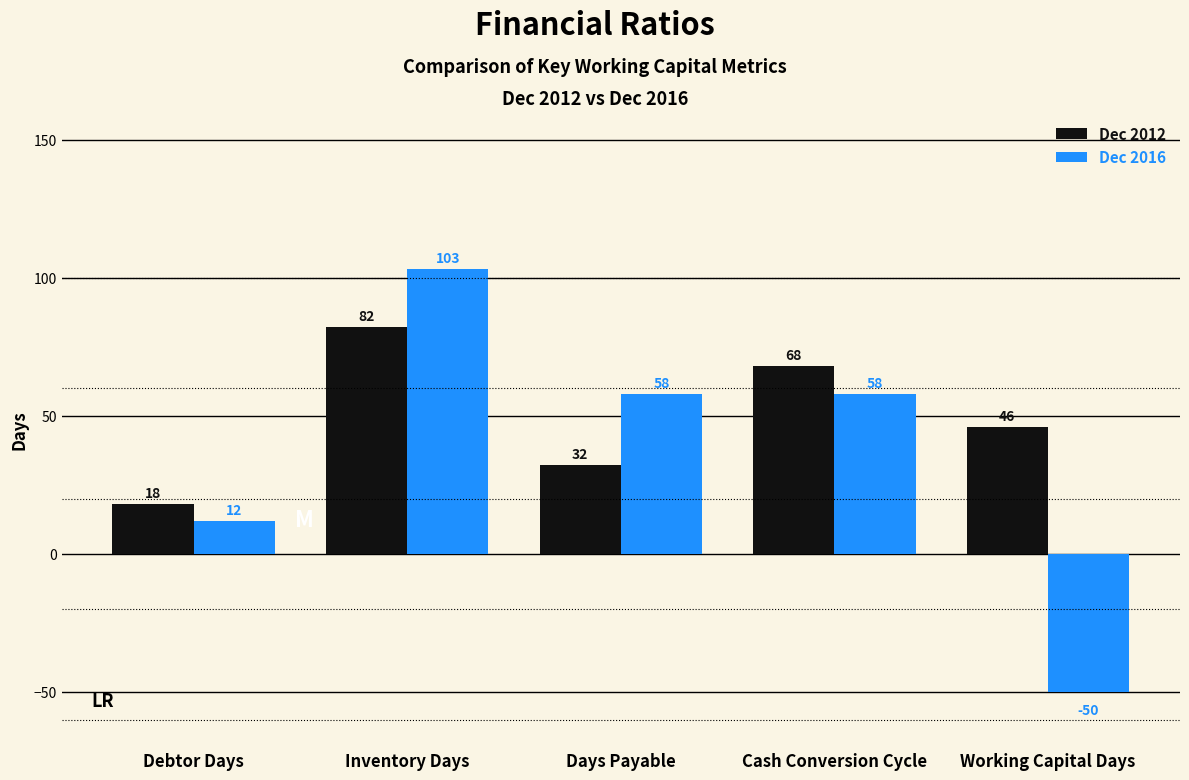

Count the number of data series in this chart.

2